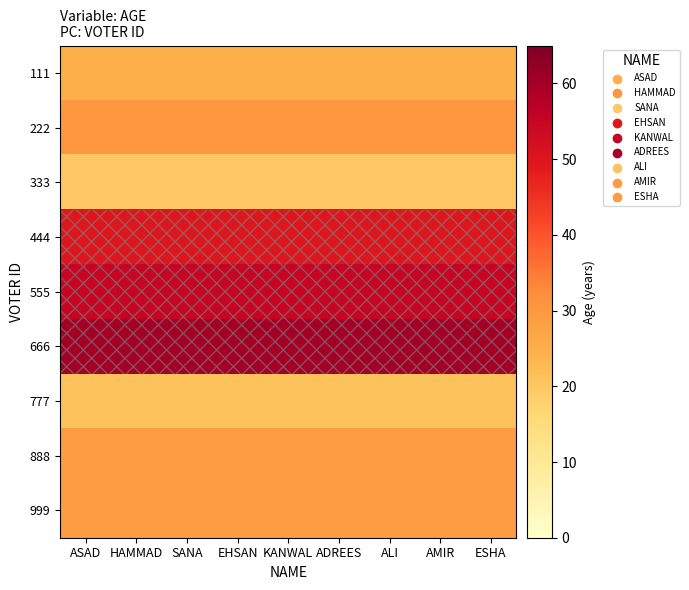

What is the spread (max minus min) of values at ALI?

40